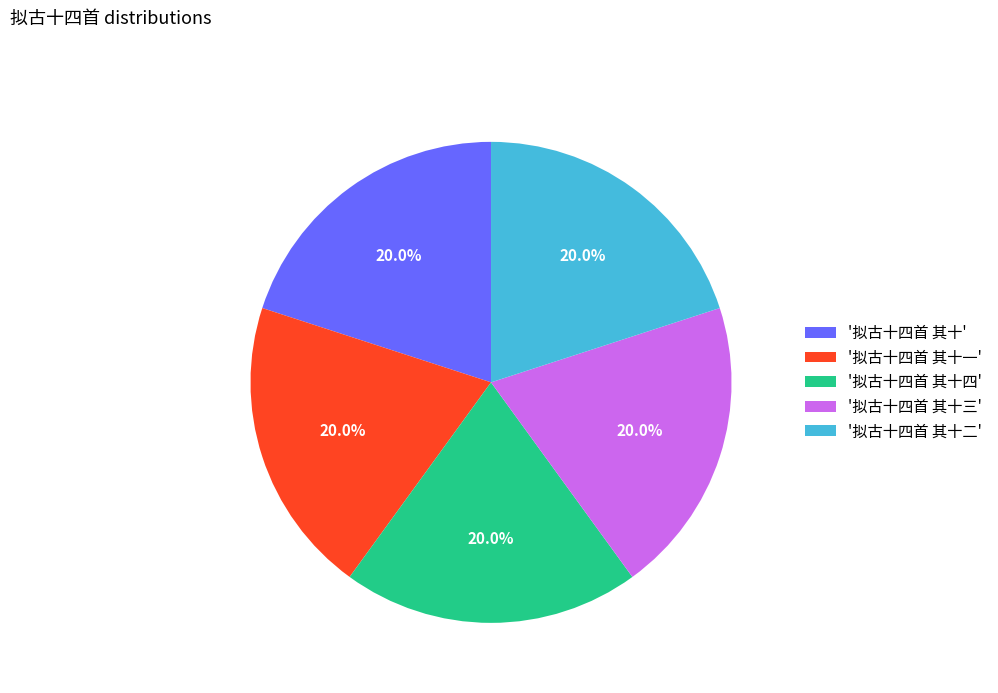

Is '拟古十四首 其十一' the majority of the pie?

No